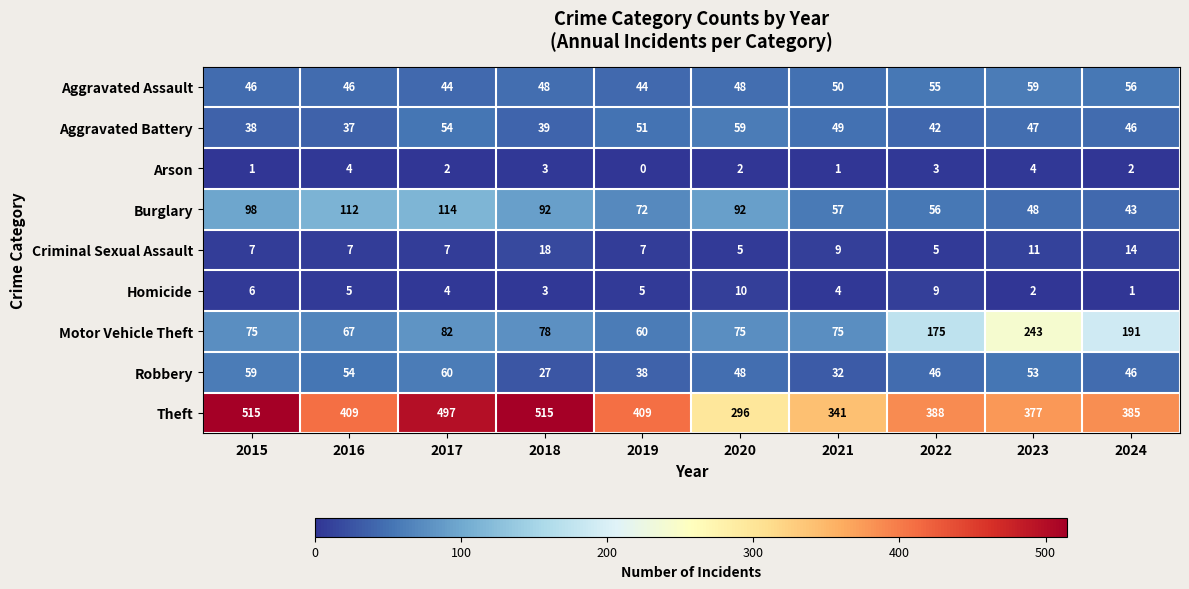

At which category is the sum across all series the highest?

2017